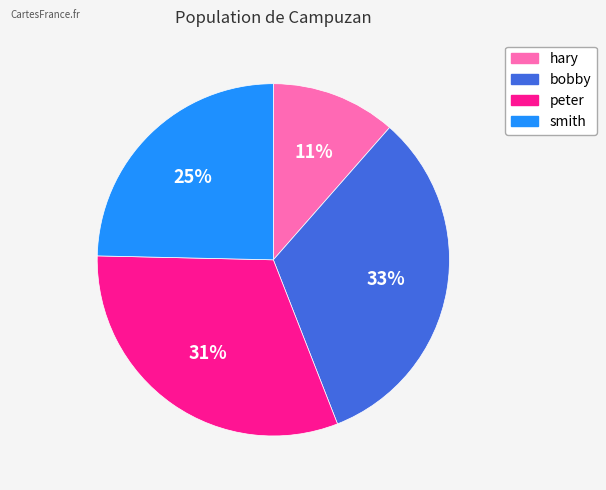

What is the ratio of the value at hary to the value at peter?

0.4